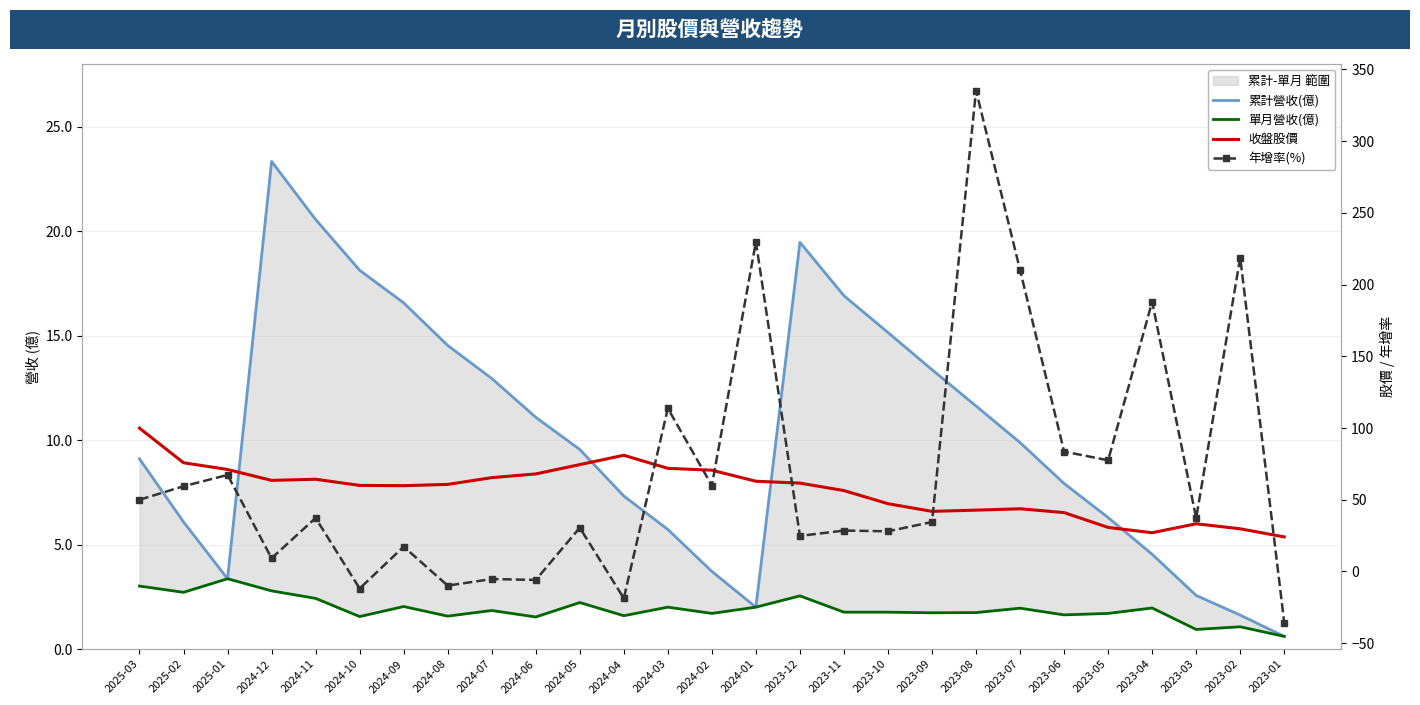

At which category does the chart reach its peak across all series?

2023-08